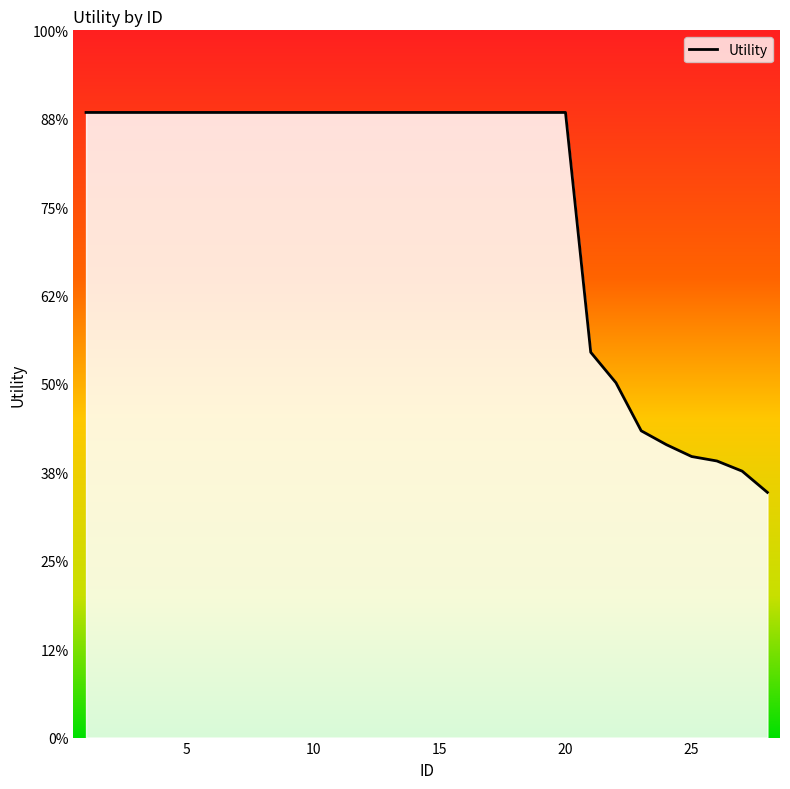

Does the chart have visible grid lines?

No